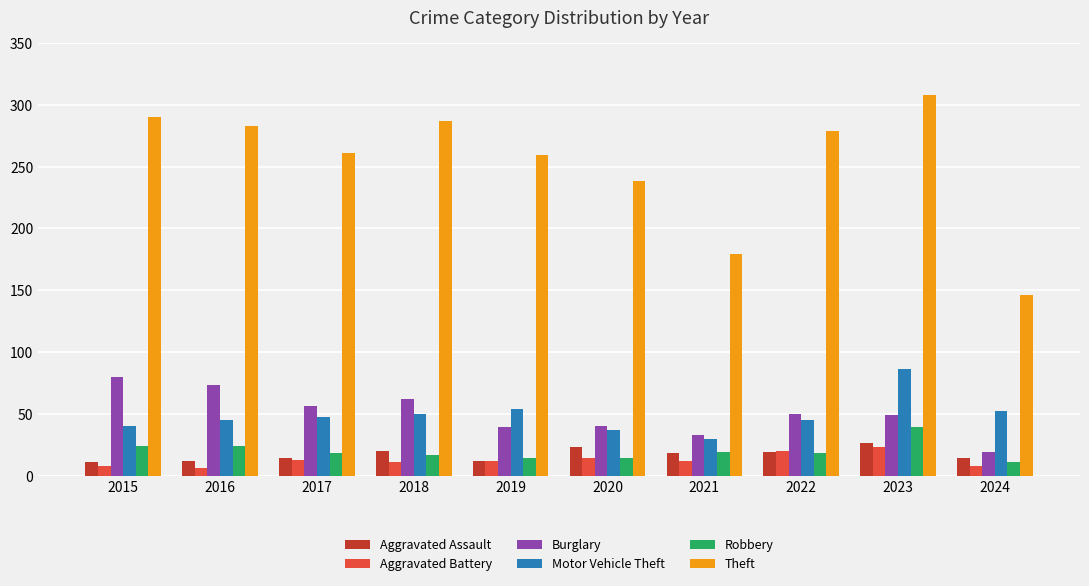

What is the highest value of the Theft series?

308